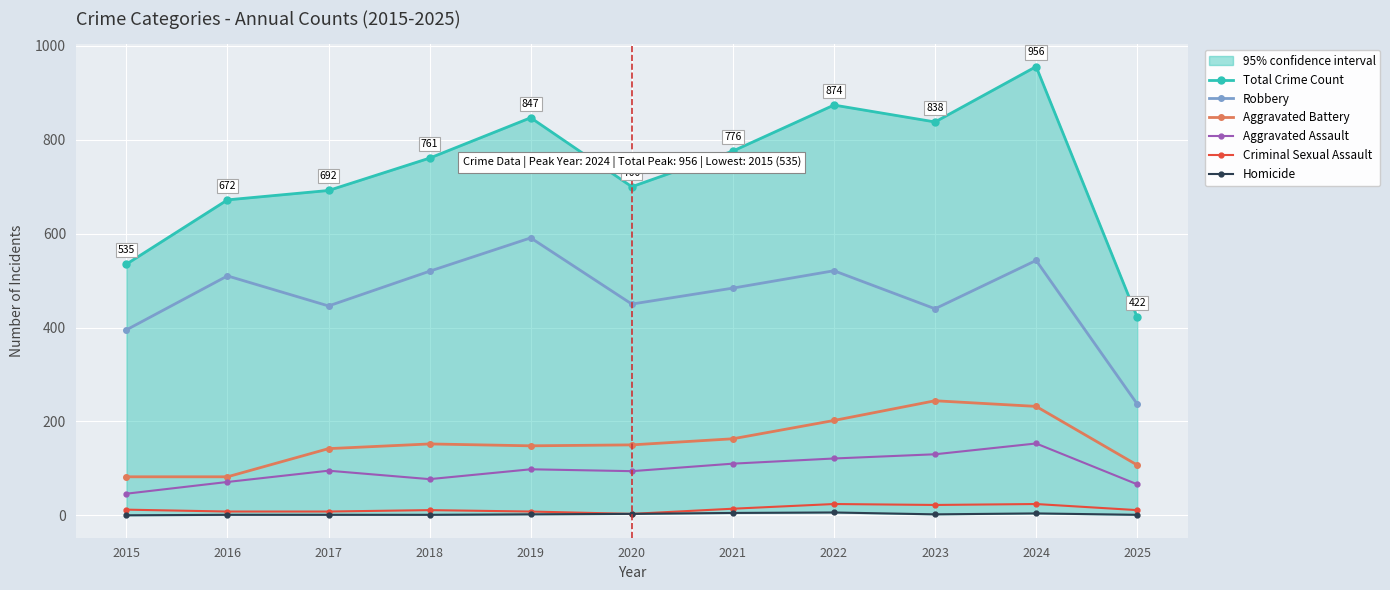

At which label does Criminal Sexual Assault first exceed 11?

2015